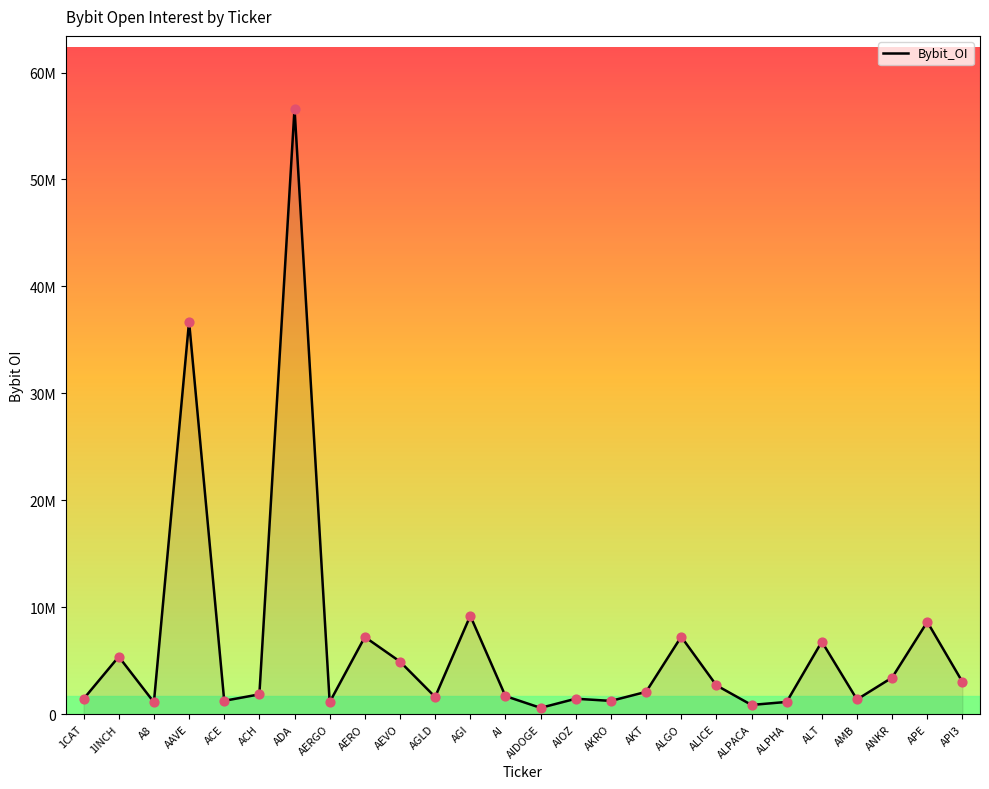

Which has a higher value, ANKR or 1CAT?

ANKR